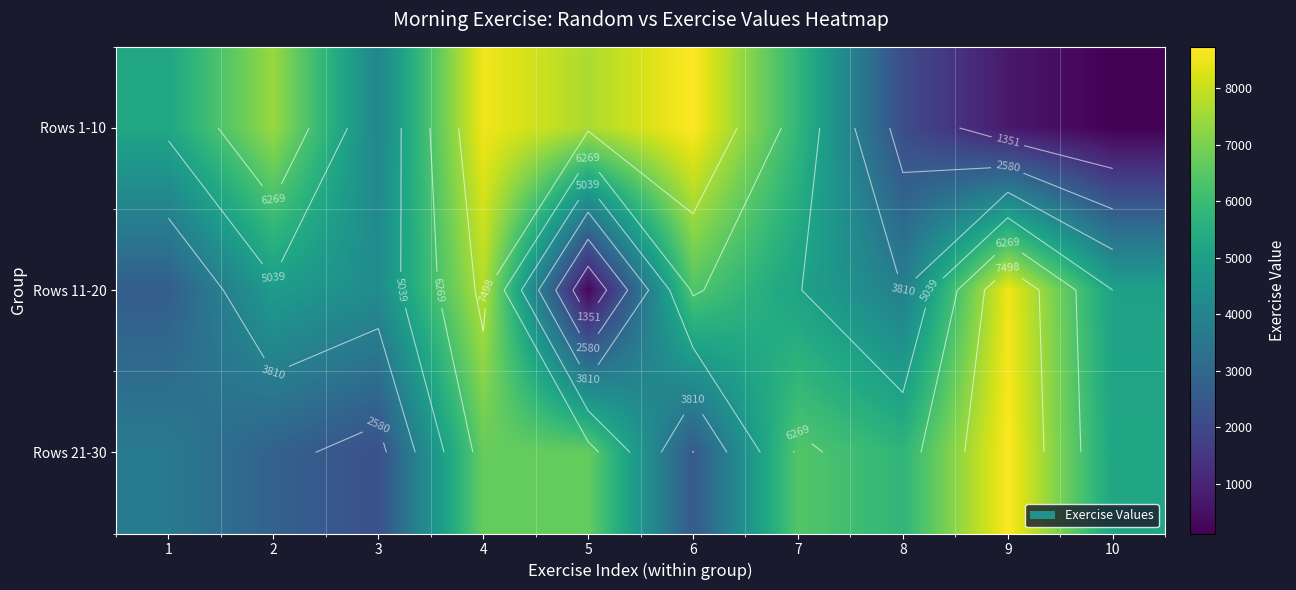

Where does the Rows 1-10 series first go above 5807?

2